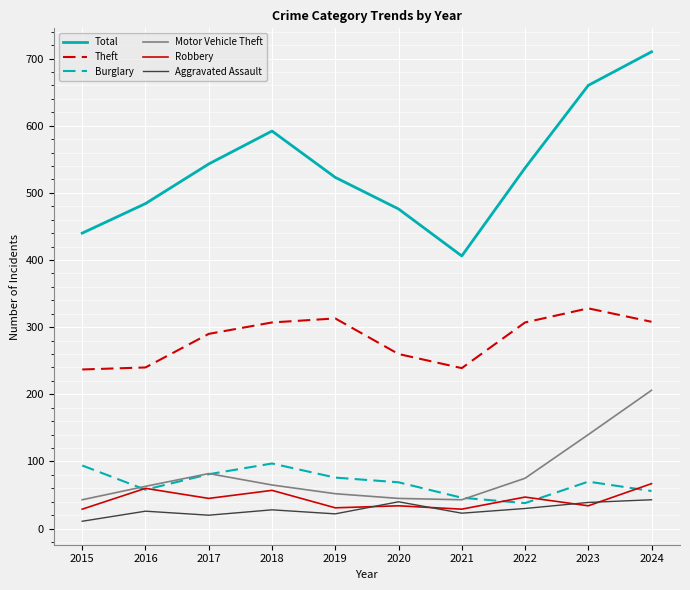

How many intersections are there between Robbery and Aggravated Assault?

4